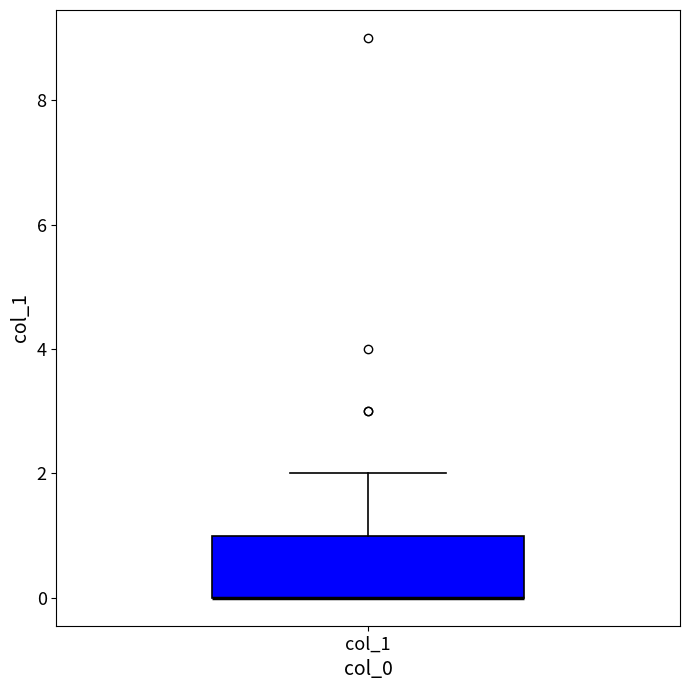

Transcribe this box plot: give where the median line is, the range the box spans, and where the two whiskers end, as read against the y-axis. The values are not printed on the chart, so give them approximately, as read against the axis.

median 0 (drawn on the box's lower edge), box 0 to 1, whiskers 0 to 2